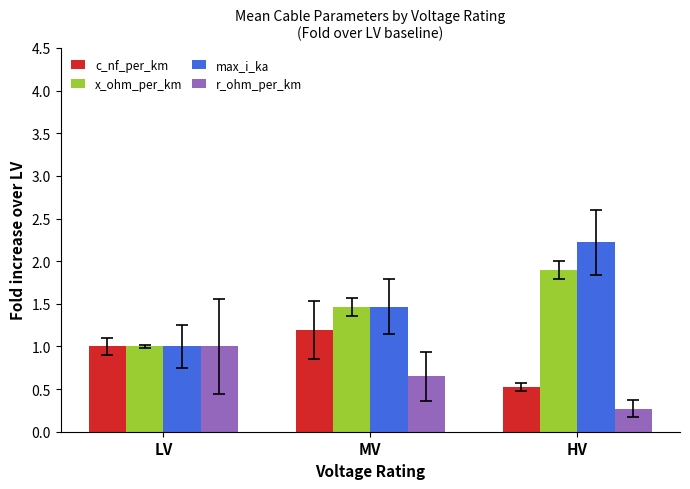

What is the highest value of the max_i_ka series?

2.2